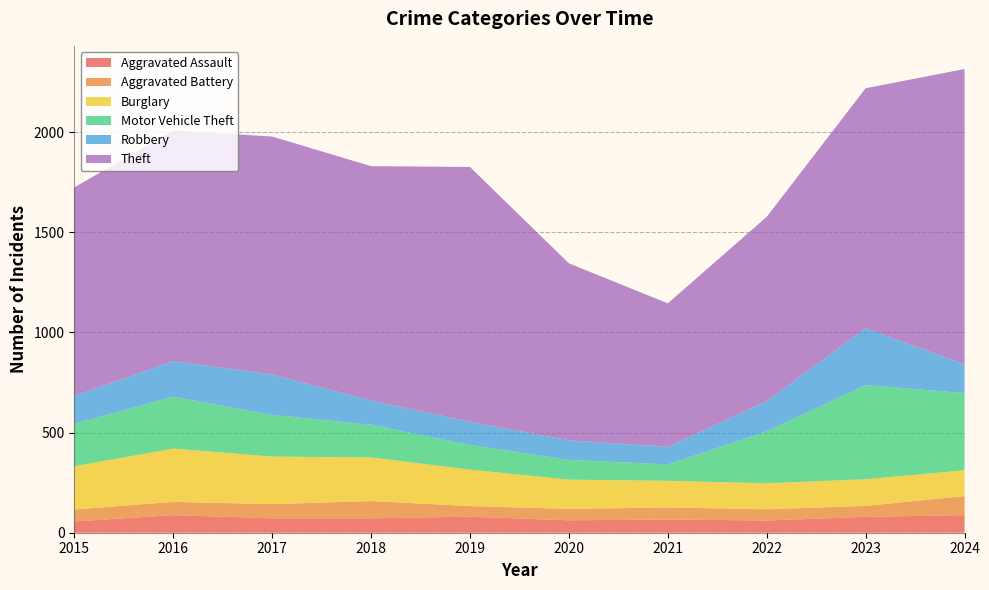

Reading right to left, transcribe all the data shown in this chart.

Aggravated Assault: 88	79	61	66	62	80	72	72	88	56
Aggravated Battery: 95	55	56	60	57	53	86	71	66	60
Burglary: 129	133	130	133	146	182	218	237	266	216
Motor Vehicle Theft: 385	470	259	82	99	123	163	208	259	212
Robbery: 144	284	151	88	97	116	121	202	178	139
Theft: 1474	1198	920	716	884	1272	1170	1188	1151	1041